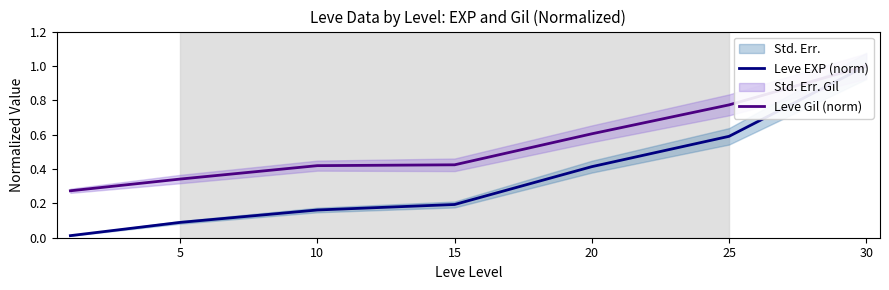

Between 5 and 30, which series saw the biggest shift?

Leve EXP (norm)